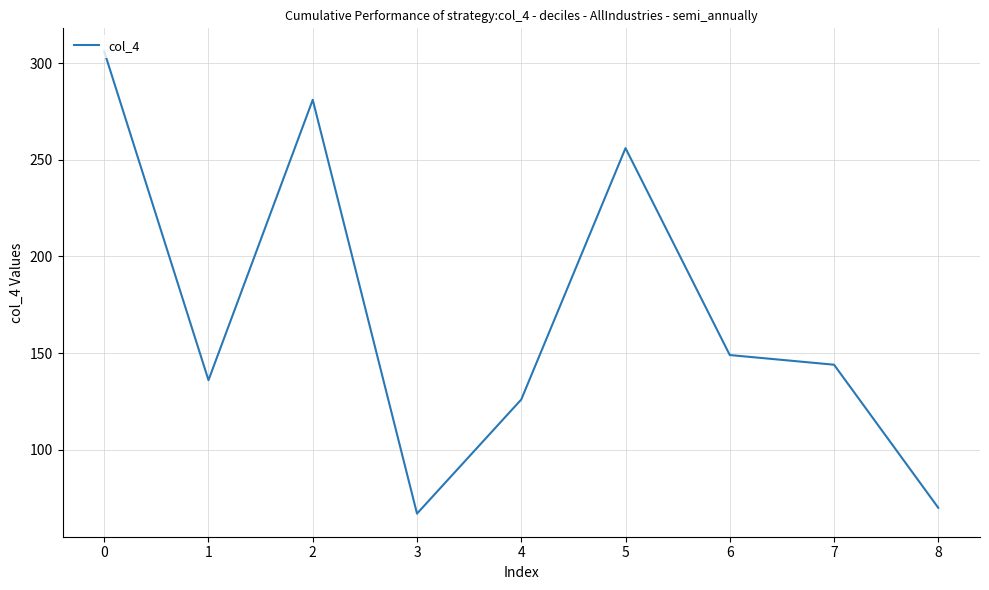

How many categories are shown in the chart?

9